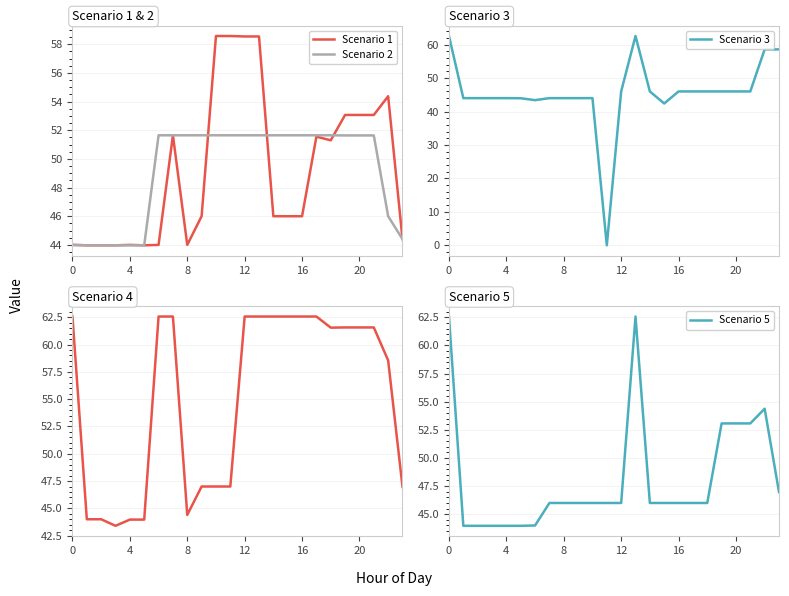

Which series has the largest total across all categories?

Scenario 4